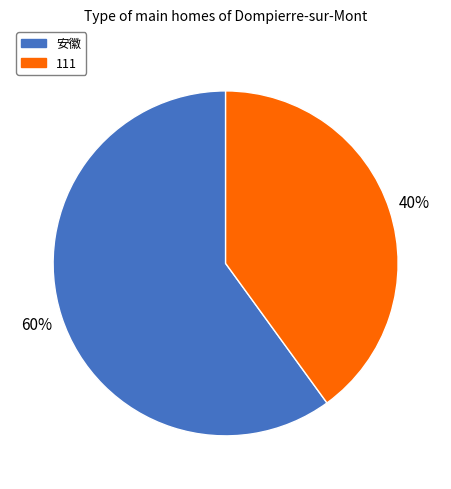

True or false: 安徽 accounts for 54% of the total.

False